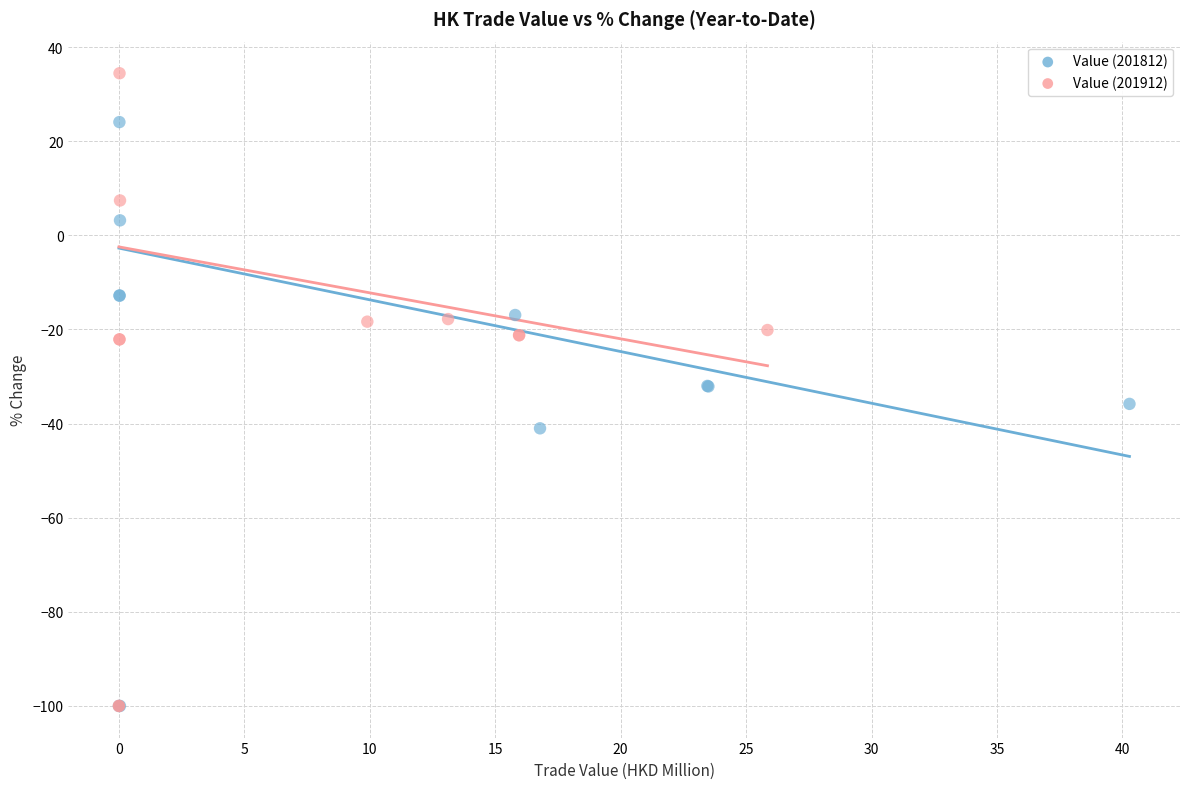

Which series has the largest Y range (max minus min)?

Value (201912)